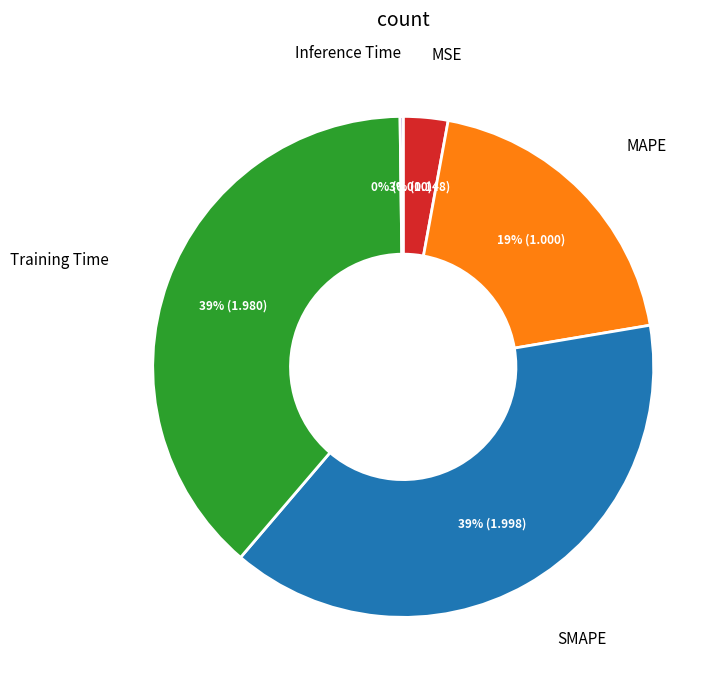

To the nearest percent, what is the average slice percentage?

20%